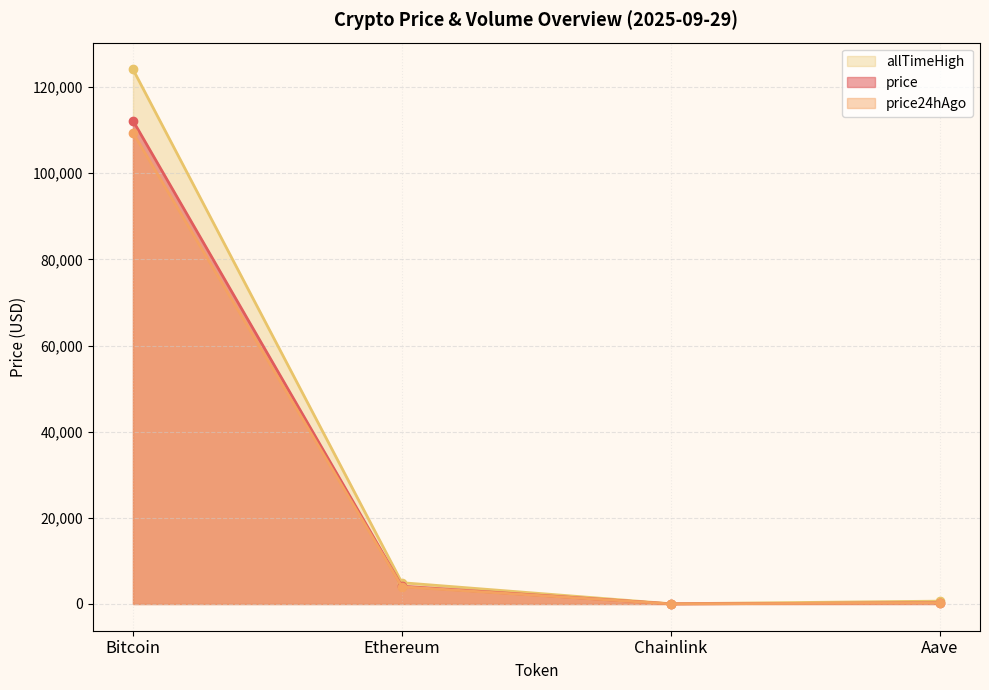

The price24hAgo series shows 20.6 at Chainlink. True or false?

True